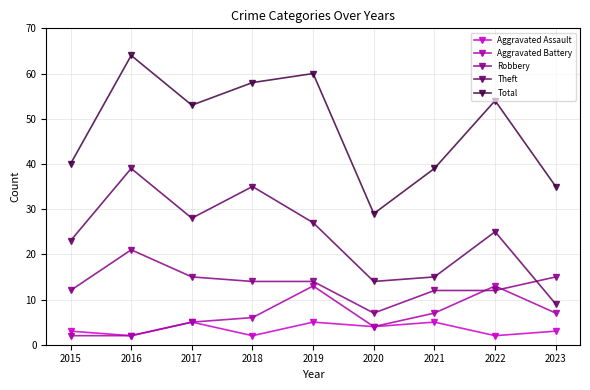

What is the lowest value of the Total series?

29